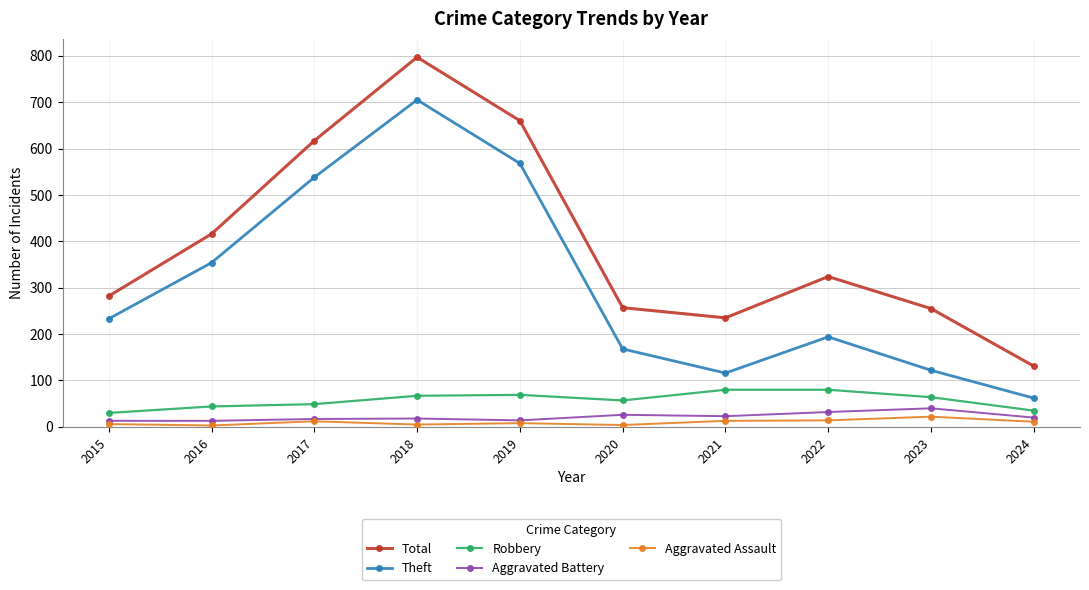

In Aggravated Assault, how many points are higher than both neighbors (excluding endpoints)?

3